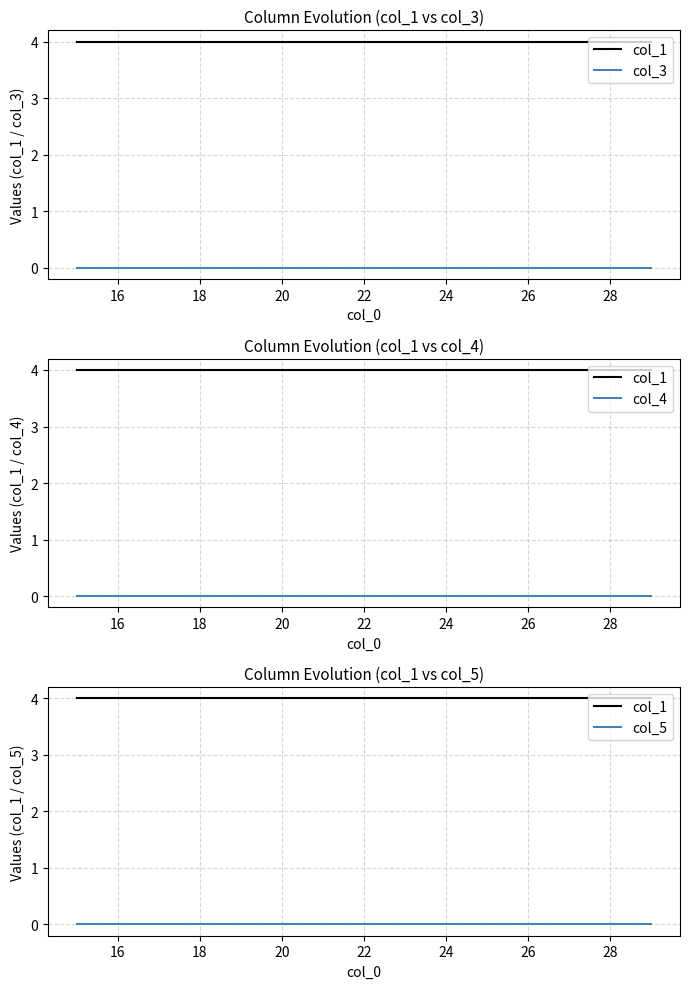

True or false: col_4 and col_5 cross at least once.

False